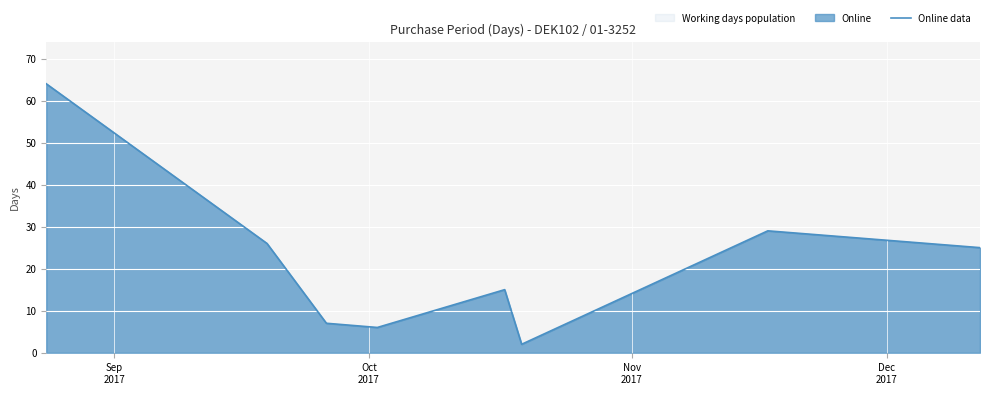

Reading left to right, list all the values displayed in this chart.

64	26	7	6	15	2	29	25